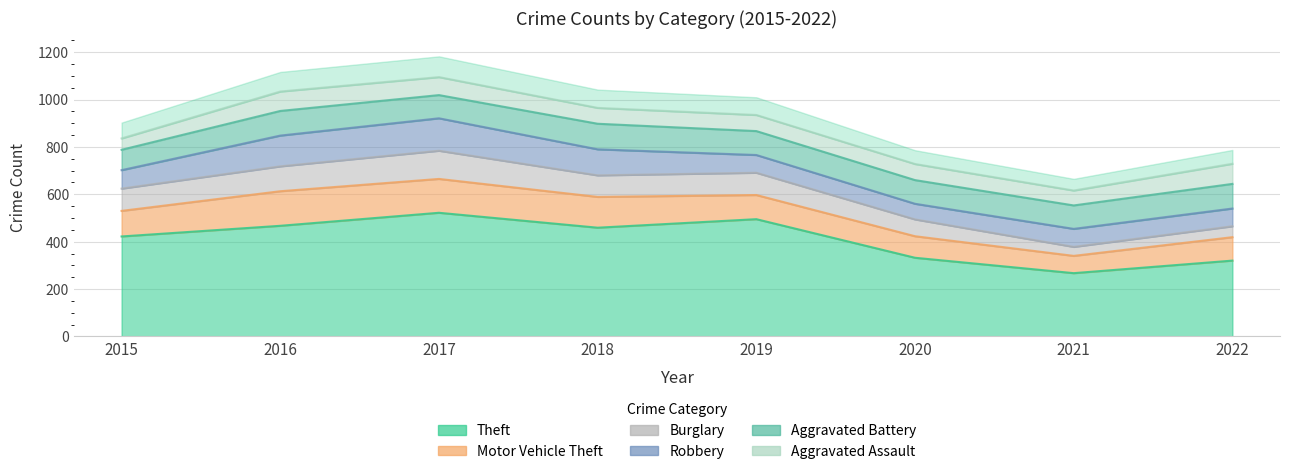

Reading right to left, extract all data points from this chart.

Theft: 320	267	332	495	459	522	467	422
Motor Vehicle Theft: 99	73	91	102	130	143	146	108
Burglary: 46	38	71	94	91	119	105	94
Robbery: 75	76	66	75	110	137	130	78
Aggravated Battery: 104	99	100	101	108	98	104	86
Aggravated Assault: 85	63	68	68	67	76	82	48